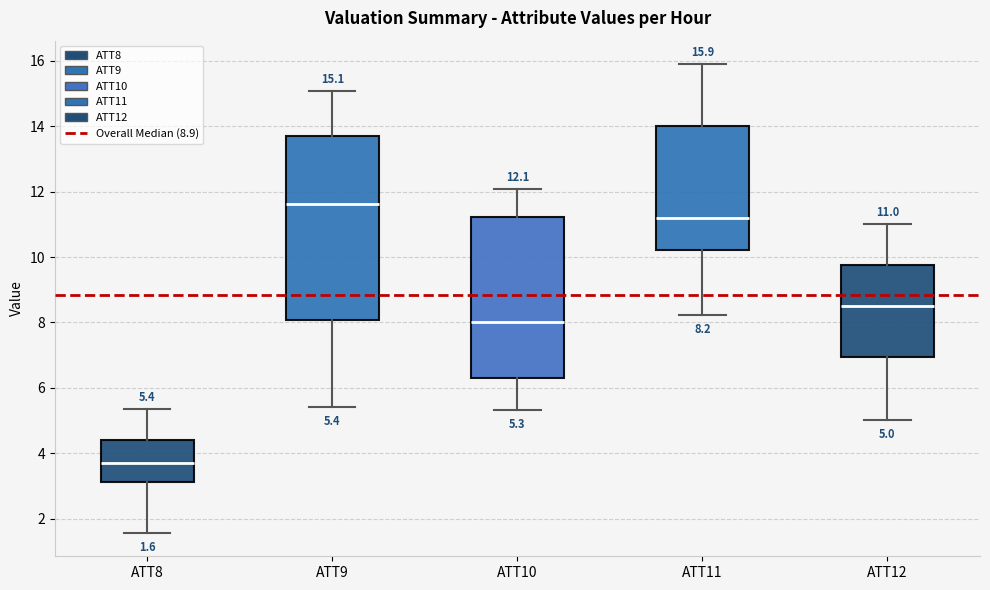

Which box is the tallest, from its lower edge to its upper edge?

ATT9